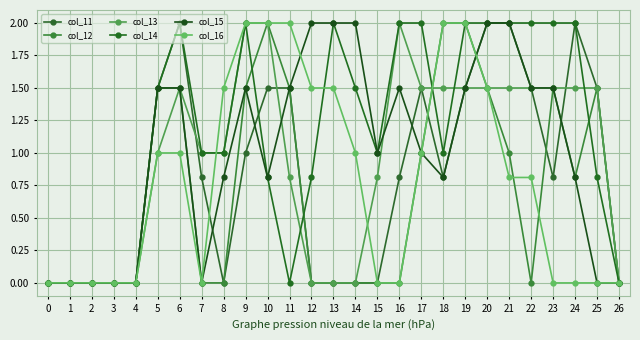

How many lines are shown in the chart?

6